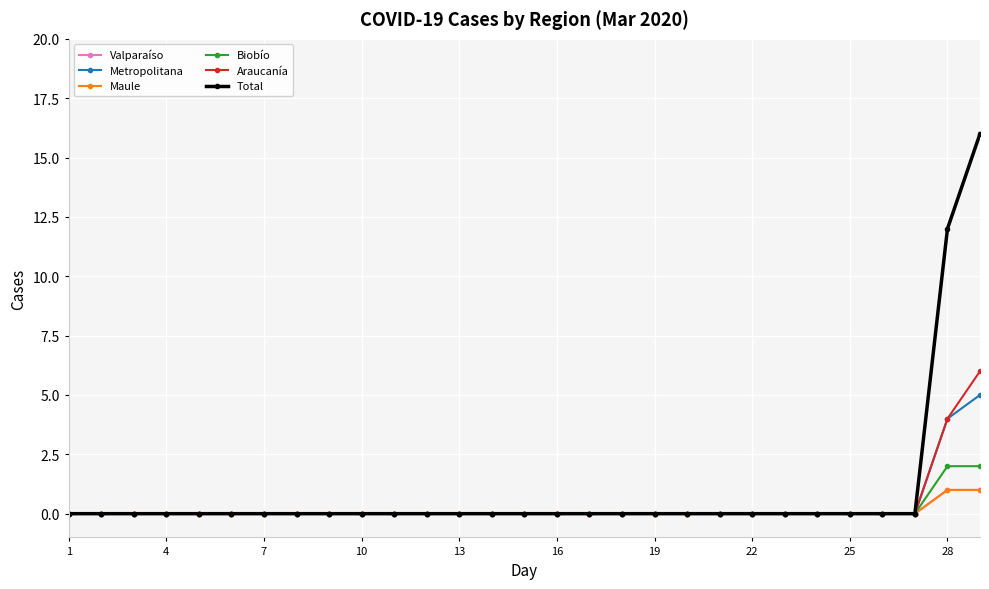

Is this an area chart (filled region under the line)?

No